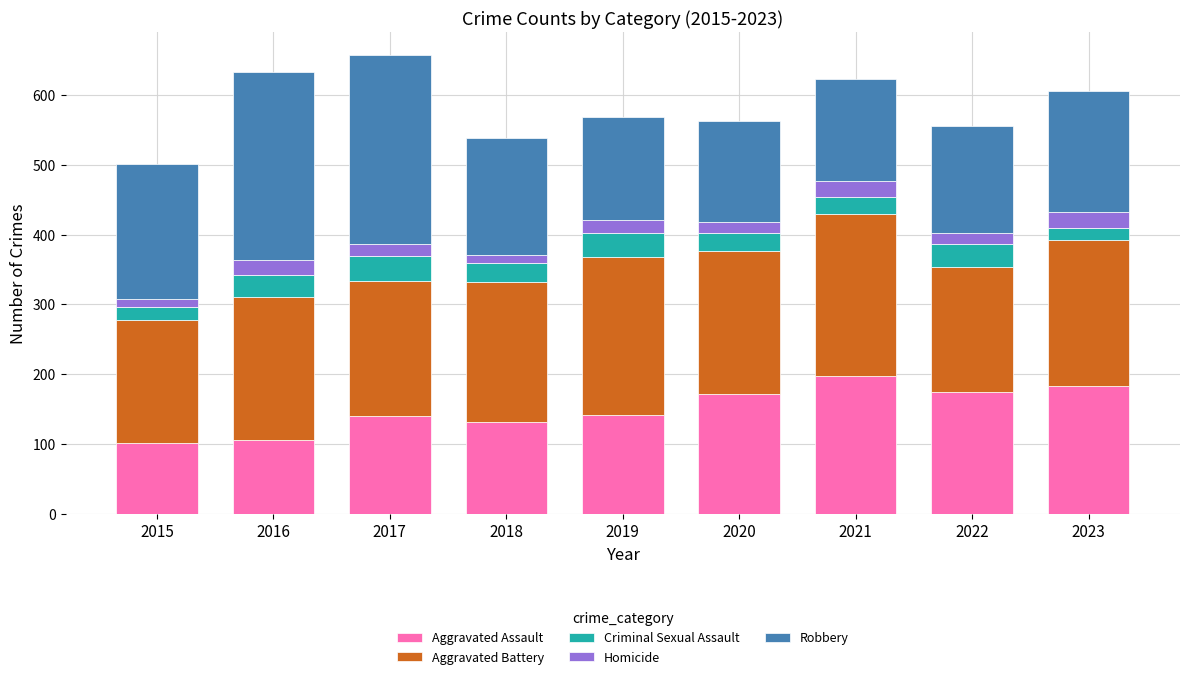

What is the highest value of the Aggravated Assault series?

197